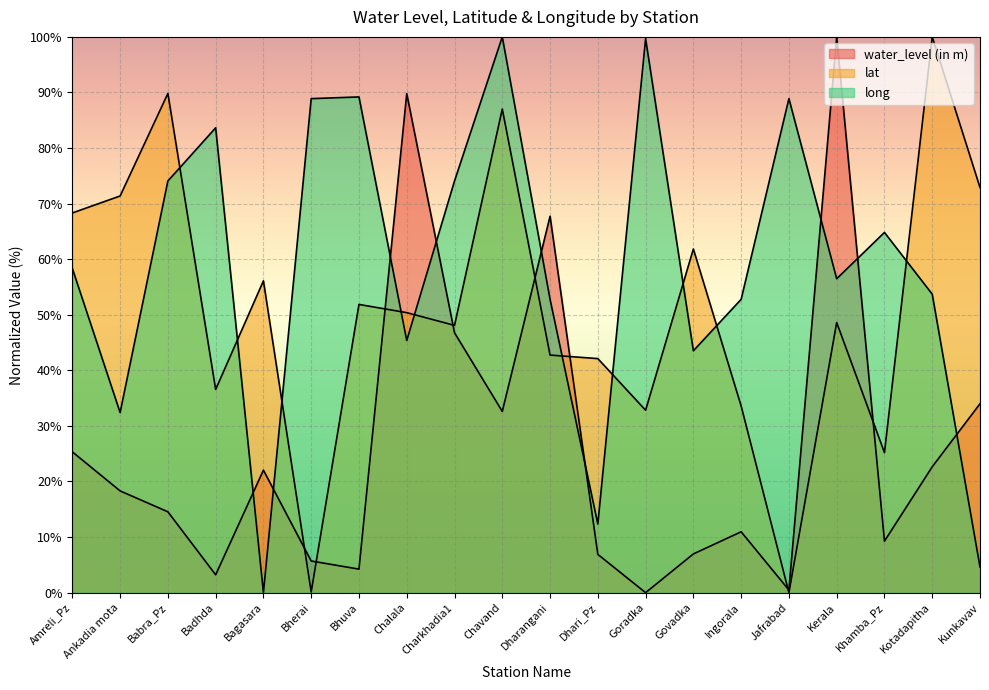

What is the spread (max minus min) of values at Goradka?

99.7